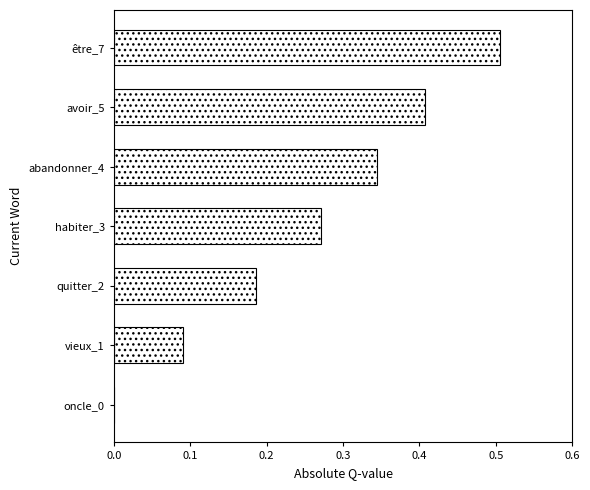

What is the sum of all values?

1.8